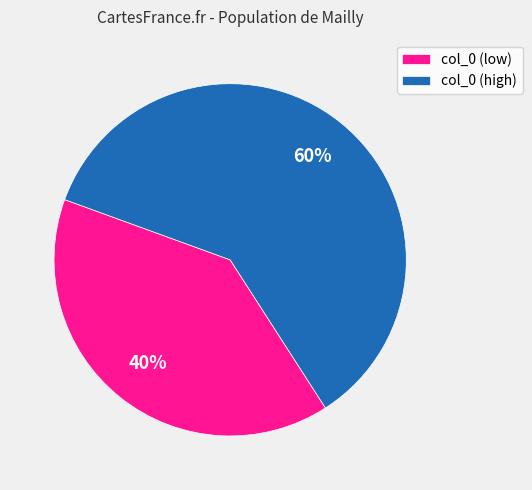

Rank the categories by value from lowest to highest.

col_0 (low), col_0 (high)